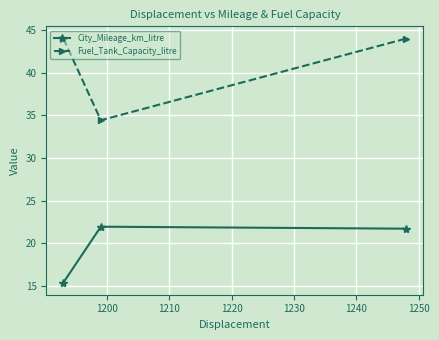

What is the value of the Fuel_Tank_Capacity_litre point at the 2nd from the left?

34.4